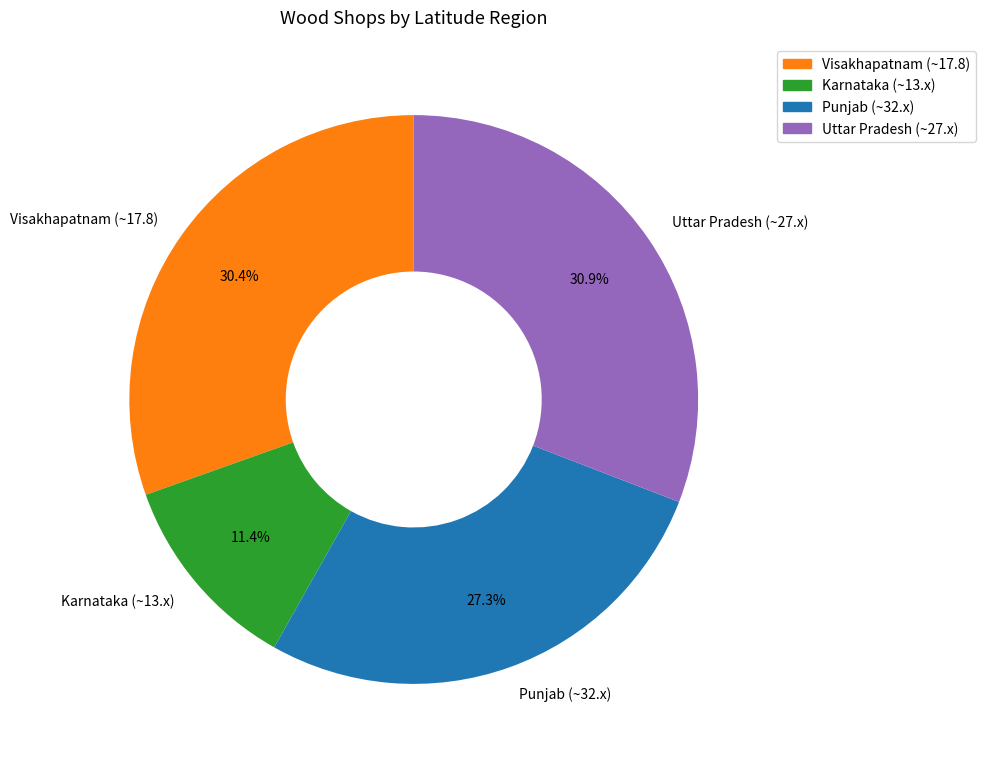

Does Karnataka (~13.x) represent more than half of the total?

No